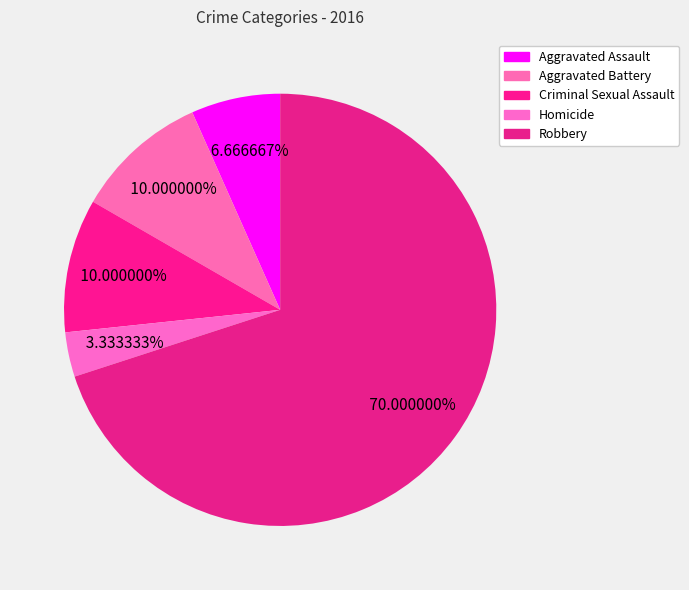

How many slices are in this pie chart?

5